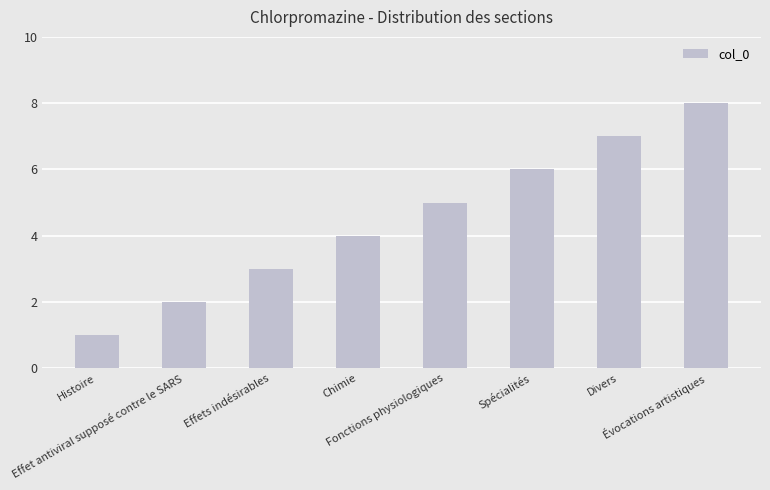

How many data points does each series have?

8